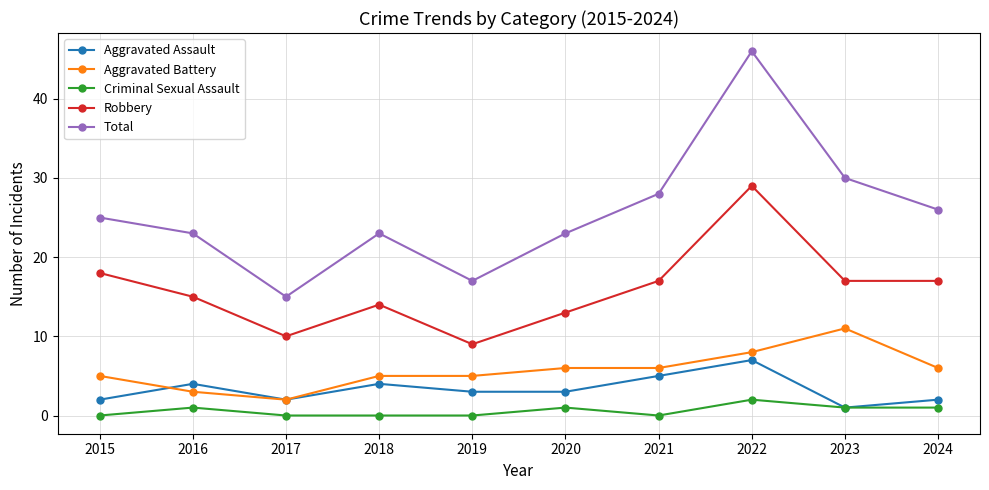

What is the difference between the highest and lowest values at 2024?

25